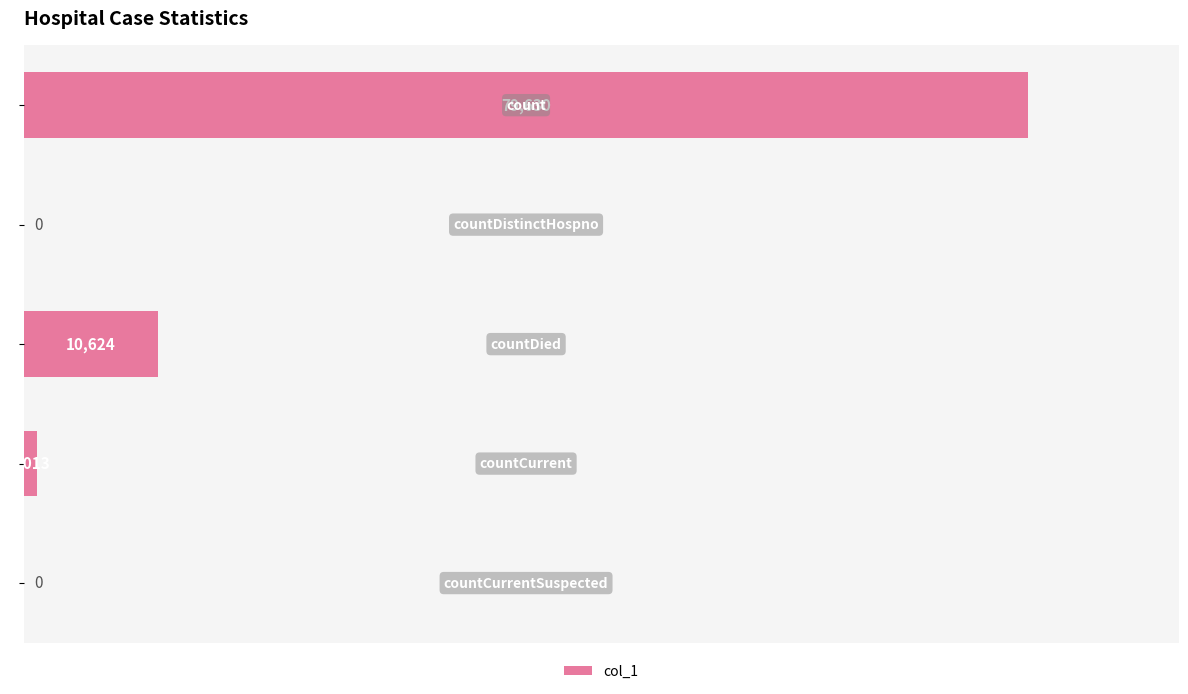

What is the greatest value displayed?

79630